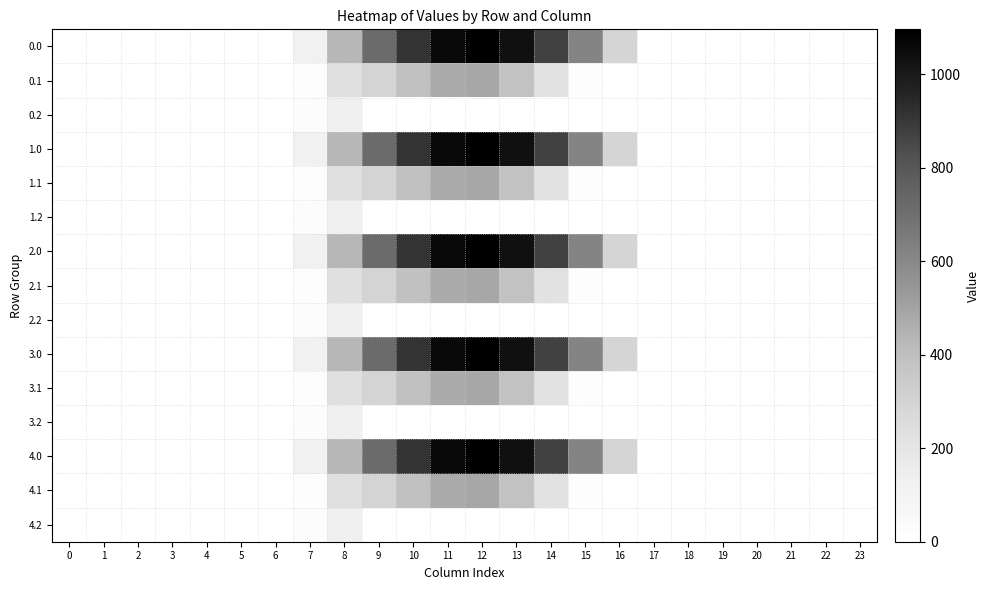

What is the greatest value displayed?

1096.7